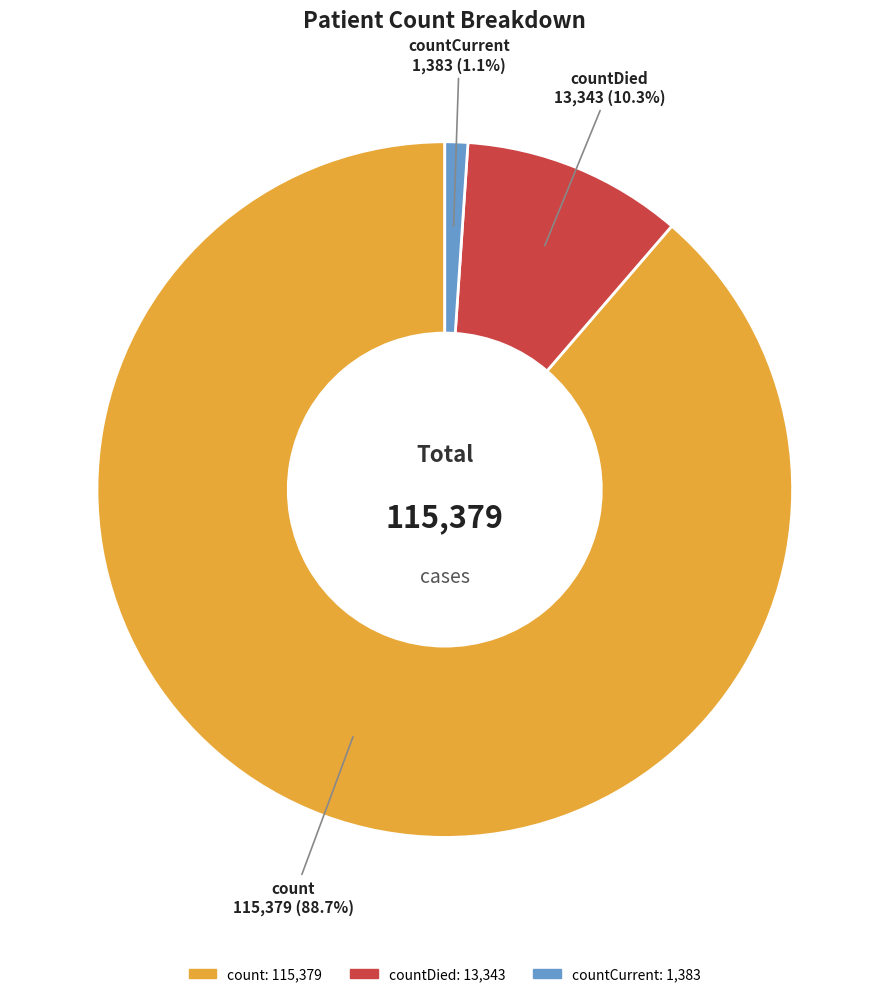

Is there any slice that represents more than half of the pie?

Yes